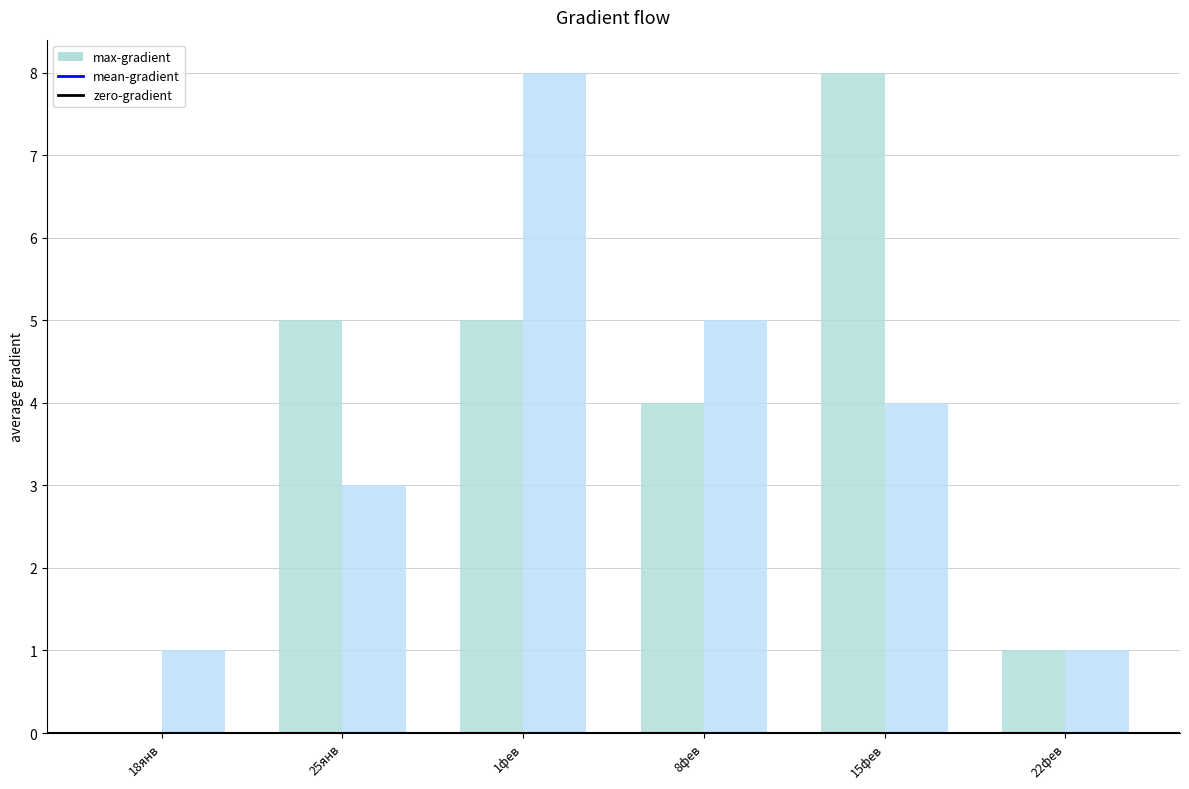

Are the bars grouped side by side (vs. stacked)?

Yes